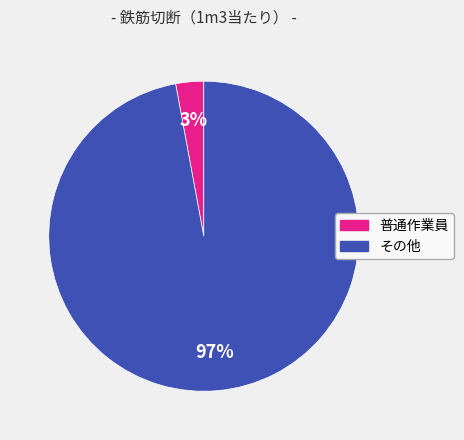

To the nearest percent, what is the difference between the その他 and 普通作業員 slice percentages?

94%